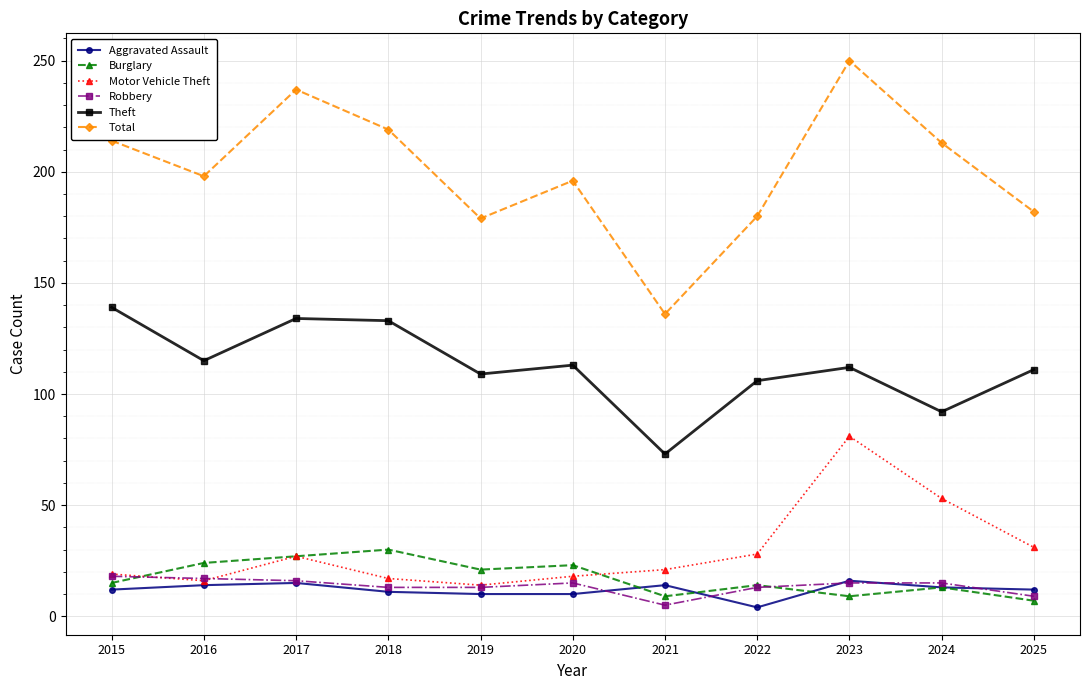

Where is the first local minimum for Total?

2016